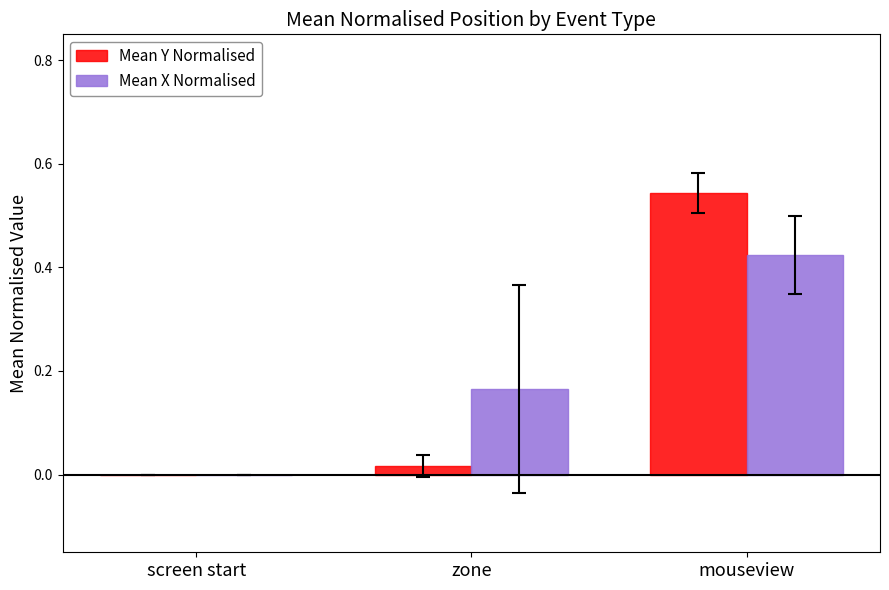

What is the total value across all series at mouseview?

1.0